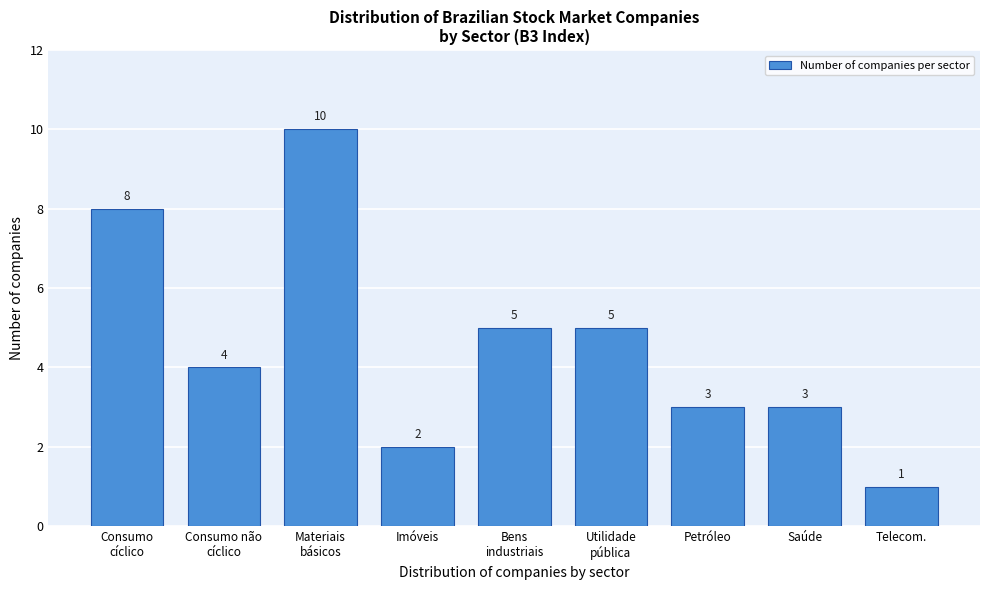

Reading right to left, what are all the values shown in this chart?

1	3	3	5	5	2	10	4	8